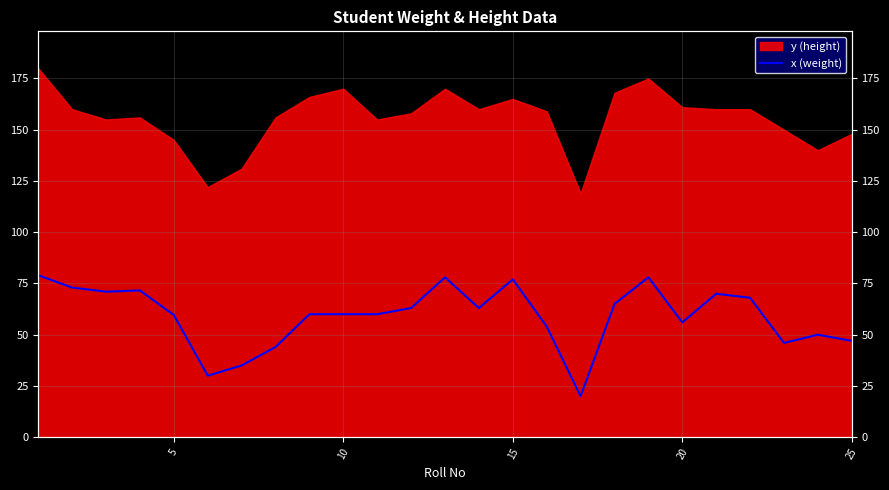

True or false: the data has more than 1 interior local peaks.

True